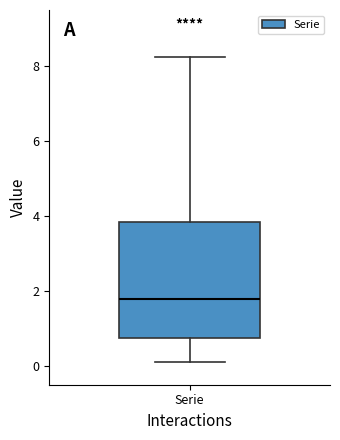

Where is the upper edge of the box for Serie on the y-axis? The values are not printed on the chart, so give them approximately, as read against the axis.

3.8